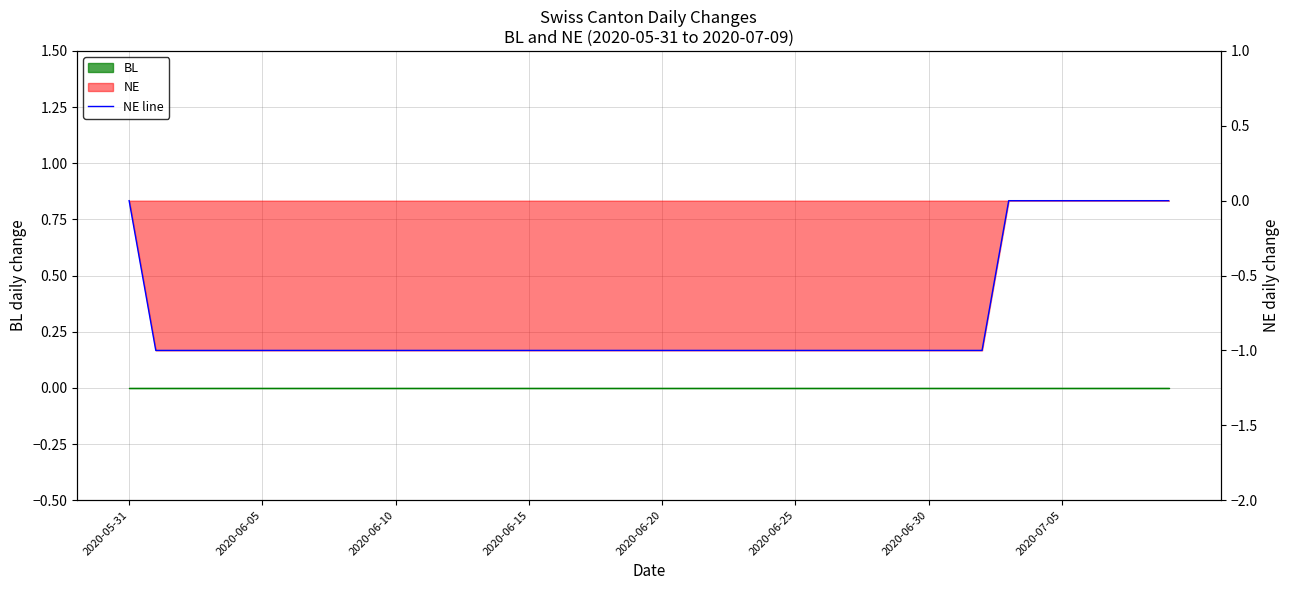

Does the chart have visible grid lines?

Yes